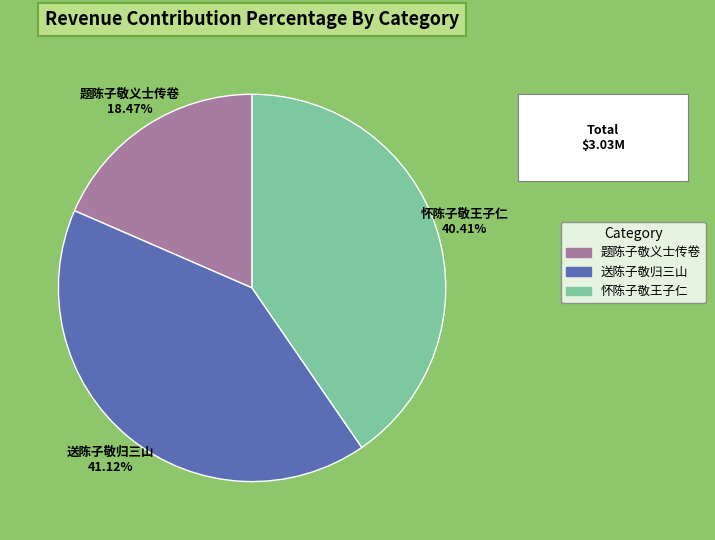

Rank the categories by value from lowest to highest.

题陈子敬义士传卷, 怀陈子敬王子仁, 送陈子敬归三山